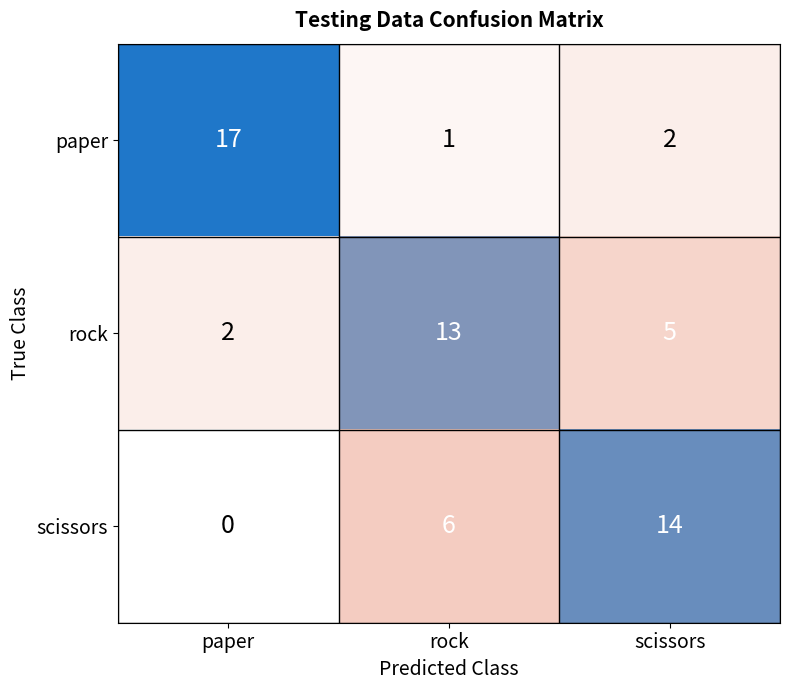

Rank the series by their maximum value, from lowest to highest.

rock, scissors, paper